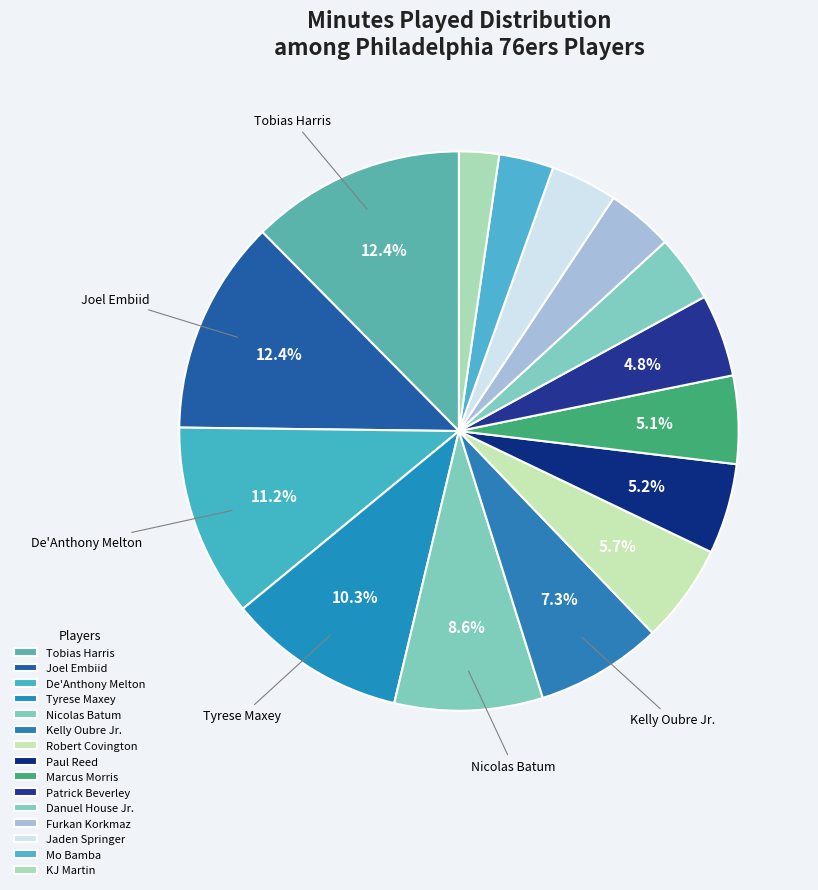

True or false: Furkan Korkmaz accounts for 4% of the total.

True